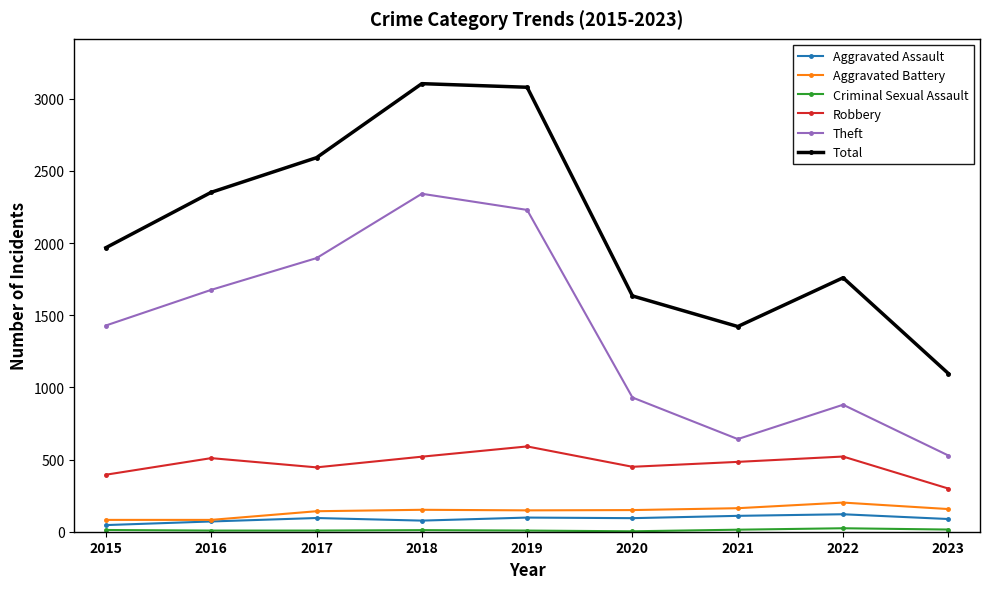

What is the minimum value shown in the chart?

3